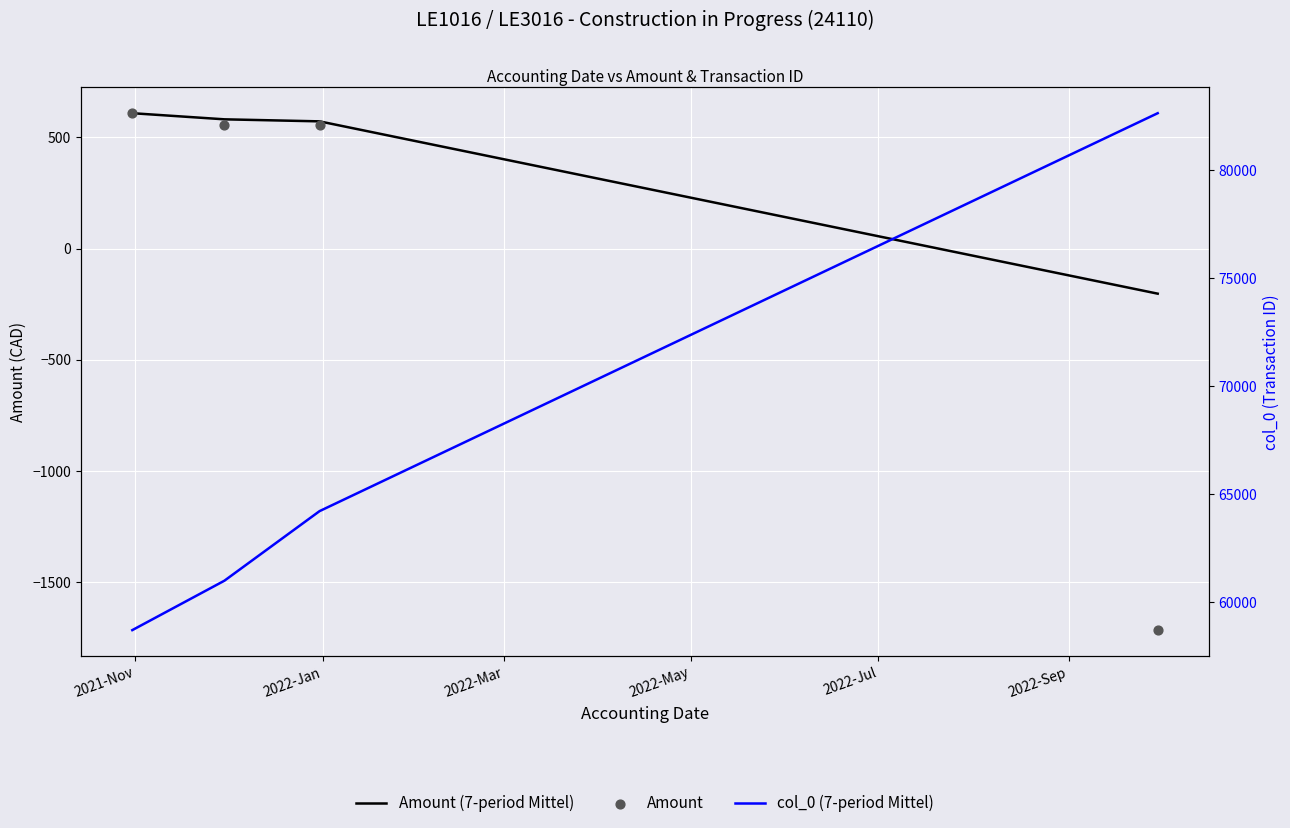

Is the value of Amount at 2022-May greater than the value of col_0 (7-period Mittel) at 2022-May?

No